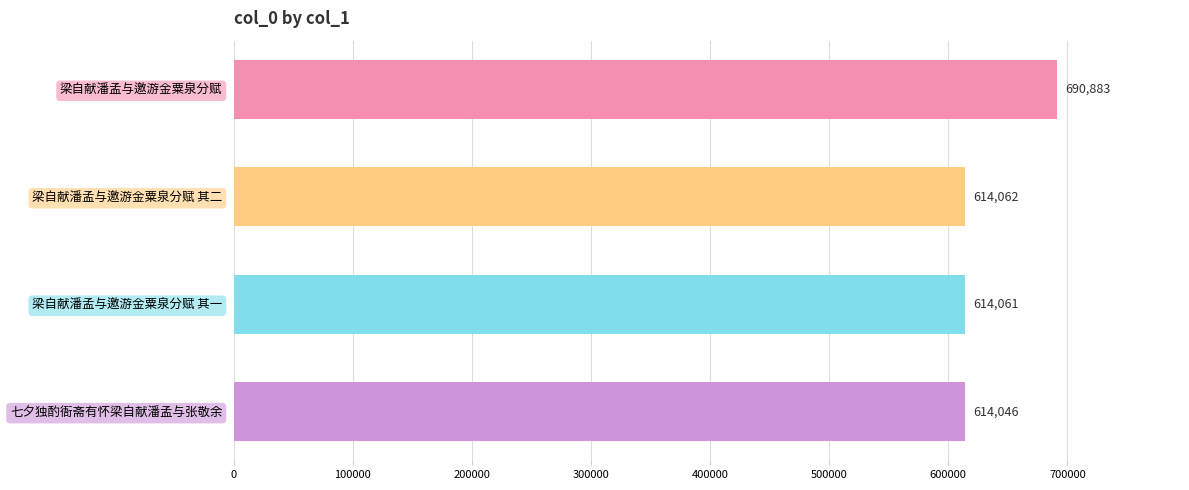

Count the number of categories in the chart.

4